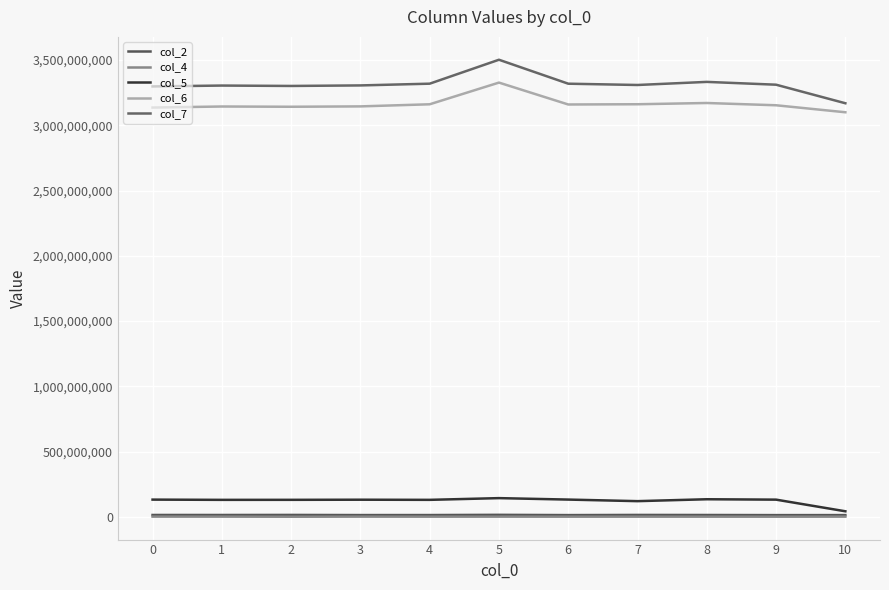

At which label does col_7 reach its peak?

5